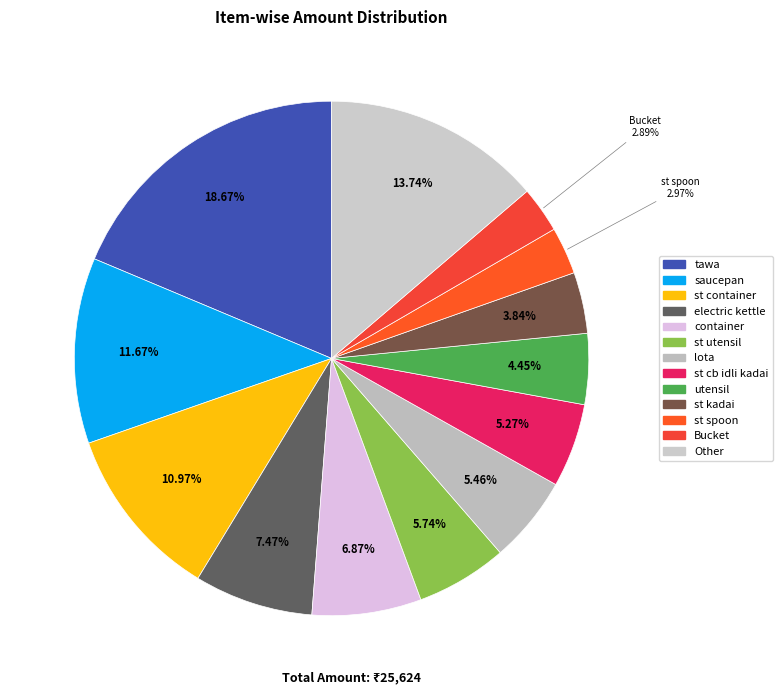

Count the number of slices in the pie.

13